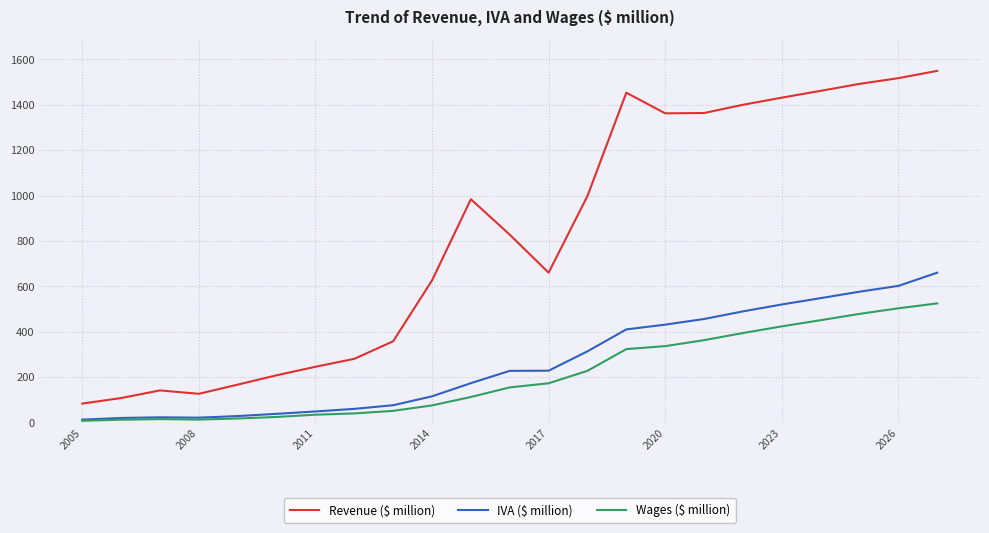

How many lines are shown in the chart?

3